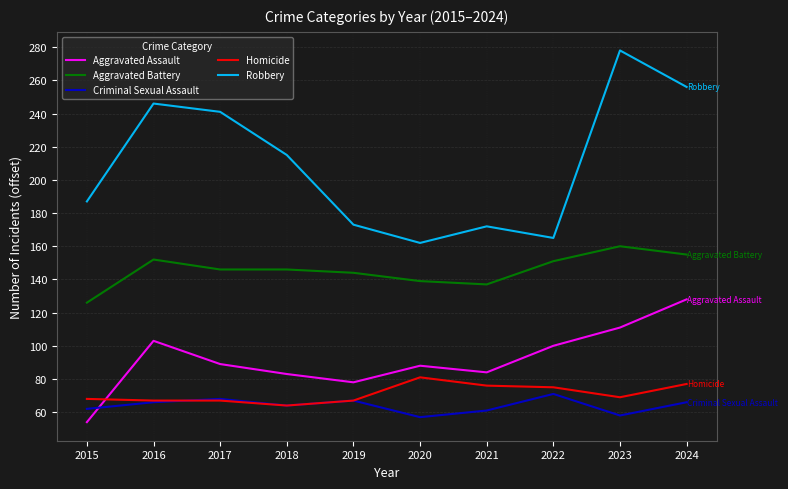

Where is the first local maximum for Criminal Sexual Assault?

2017